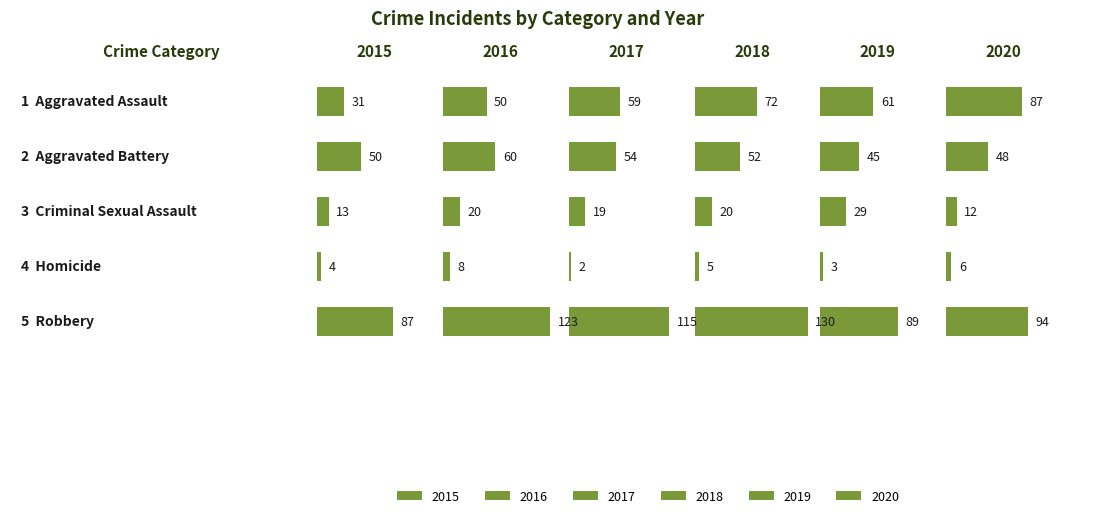

Between Aggravated Battery and Homicide, which series saw the biggest shift?

2016